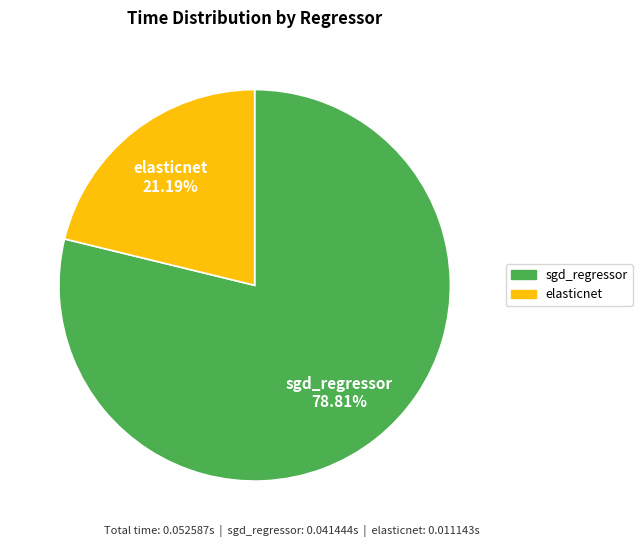

True or false: sgd_regressor accounts for 91% of the total.

False